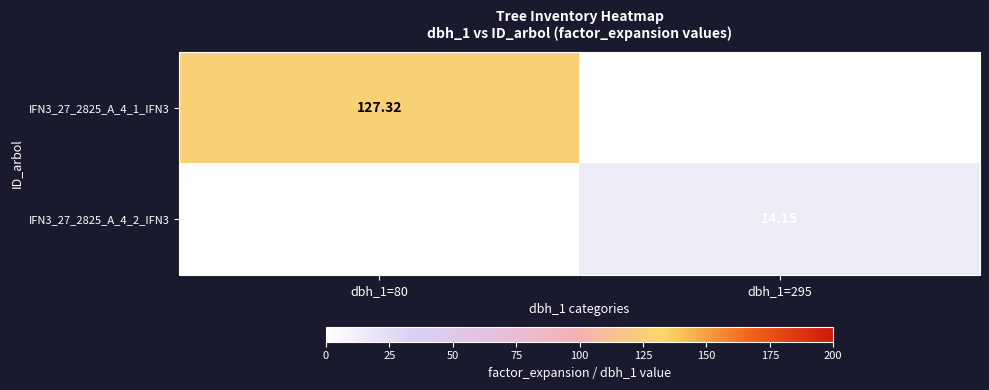

Rank the series by their maximum value, from lowest to highest.

IFN3_27_2825_A_4_2_IFN3, IFN3_27_2825_A_4_1_IFN3